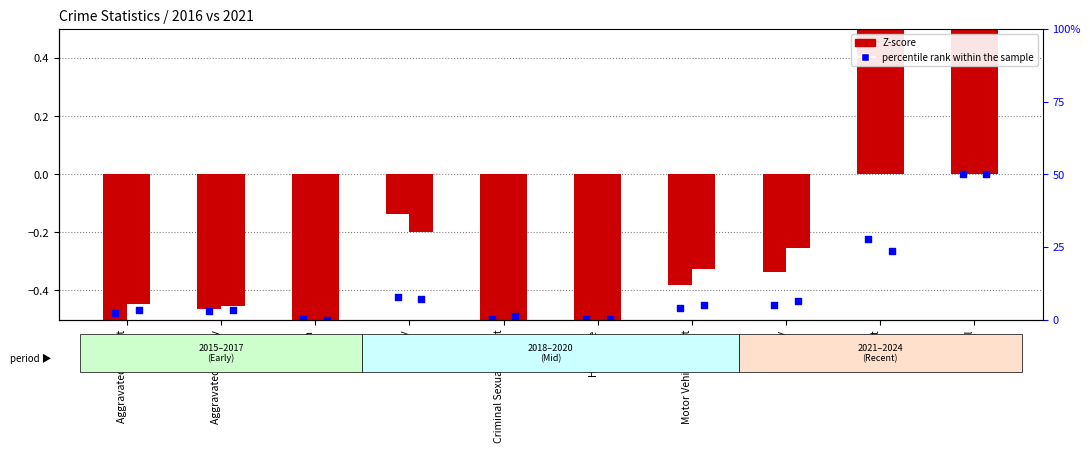

What is the total value across all series at Aggravated Battery?

-1.9